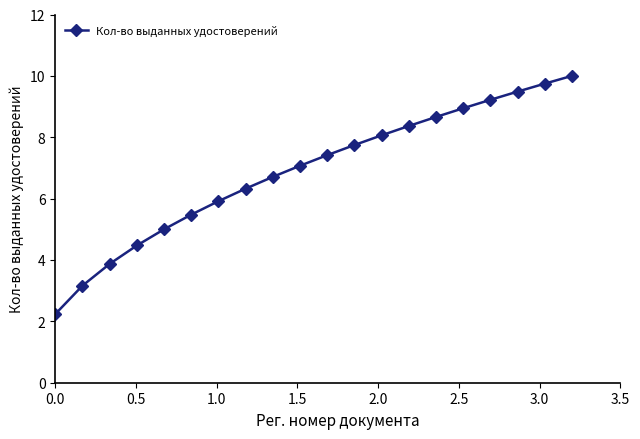

Does the chart display data point markers on the line(s)?

Yes